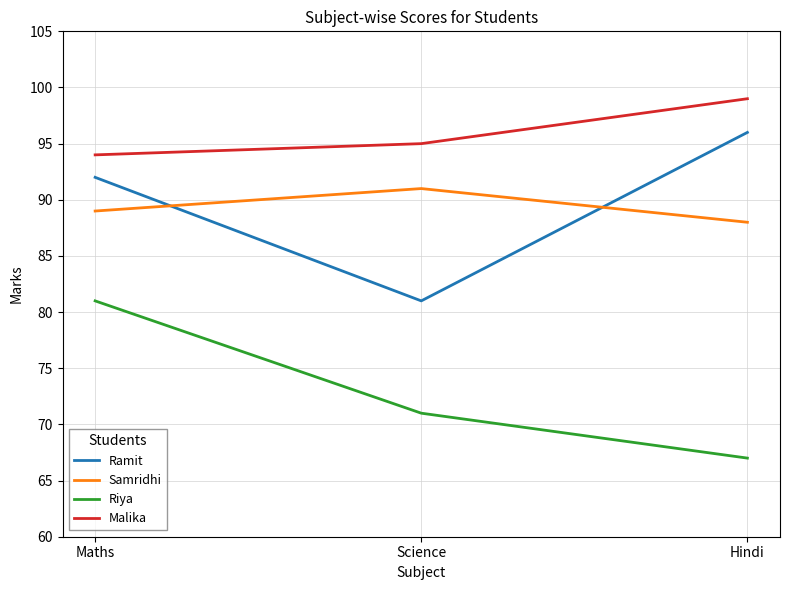

Which series changed the most between Science and Hindi?

Ramit